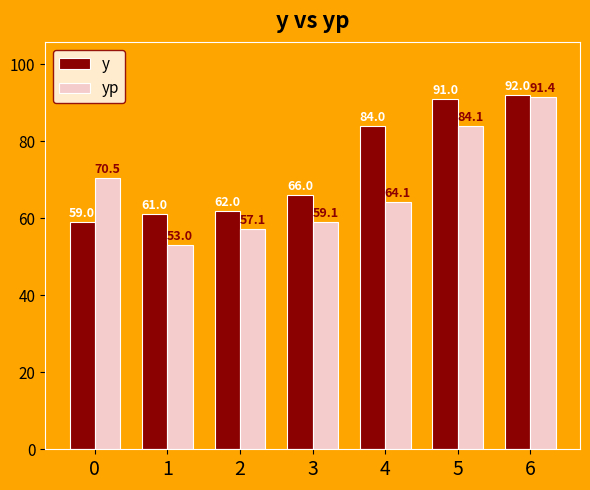

Reading left to right, what are all the values shown in this chart?

y: 59.0	61.0	62.0	66.0	84.0	91.0	92.0
yp: 70.5	53.0	57.1	59.1	64.1	84.1	91.4